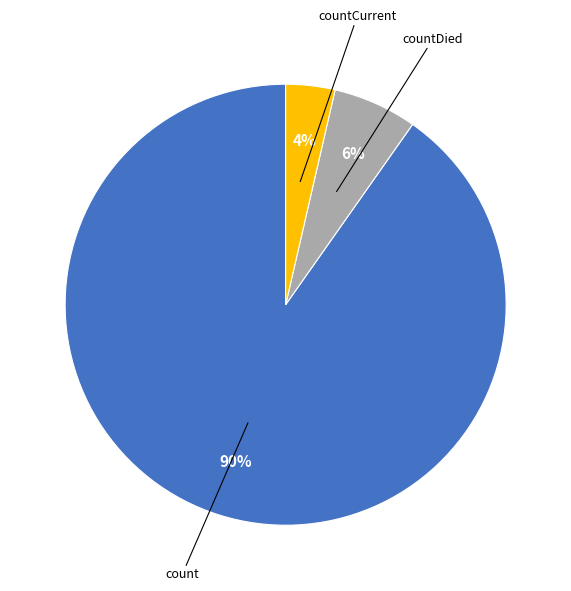

Does any single category account for the majority?

Yes